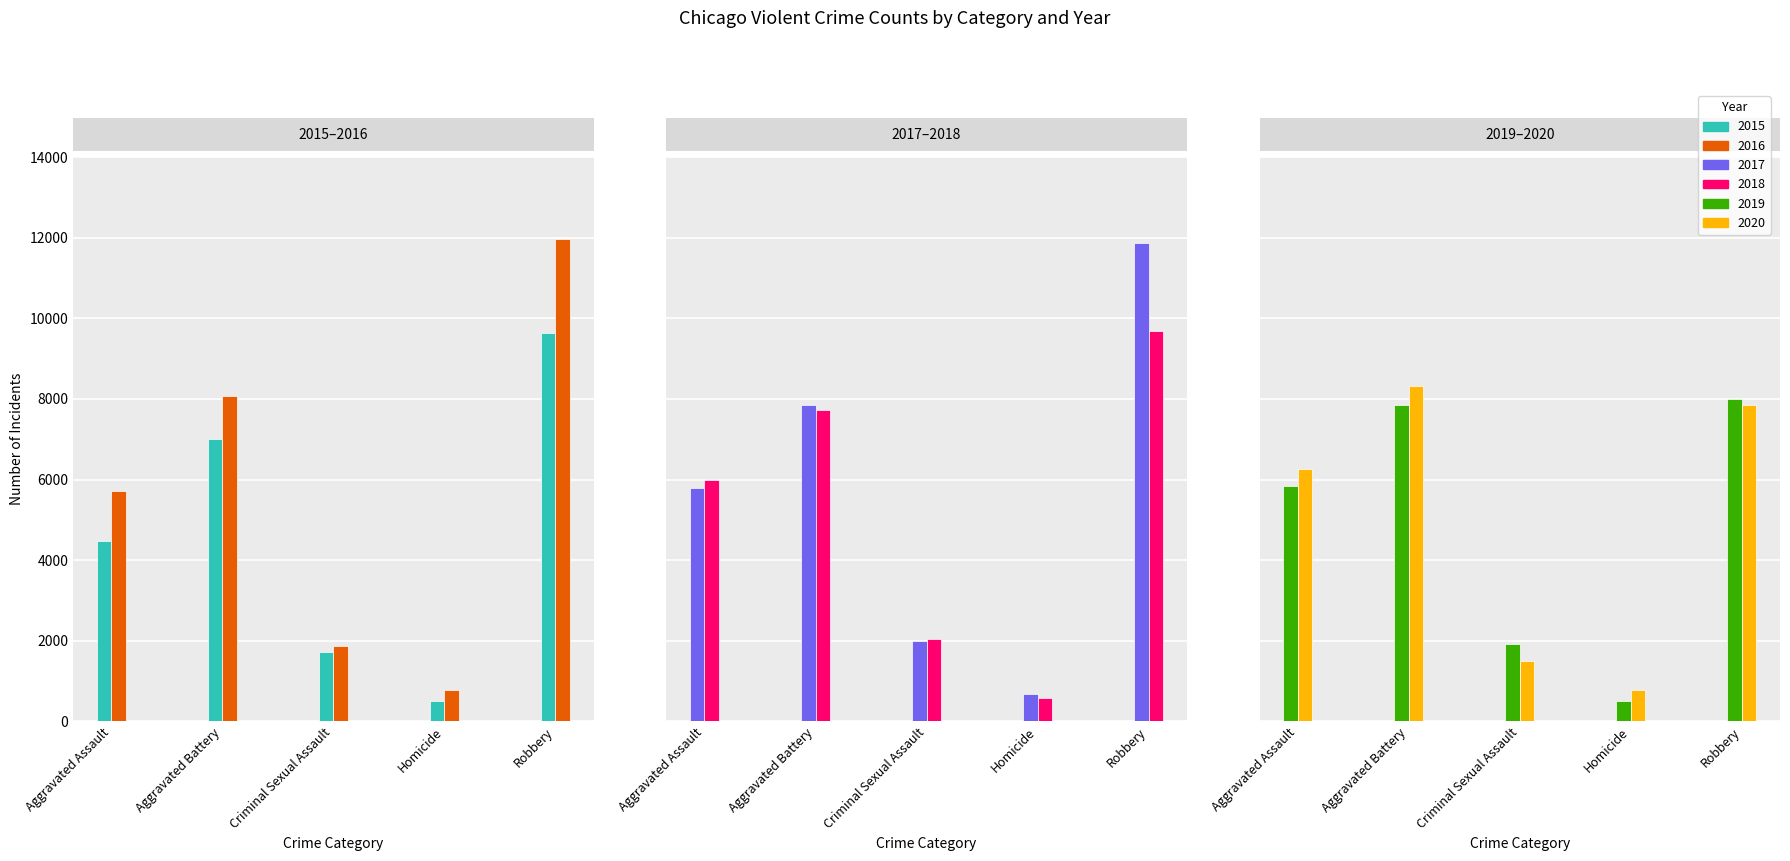

Are the bars grouped side by side (vs. stacked)?

Yes